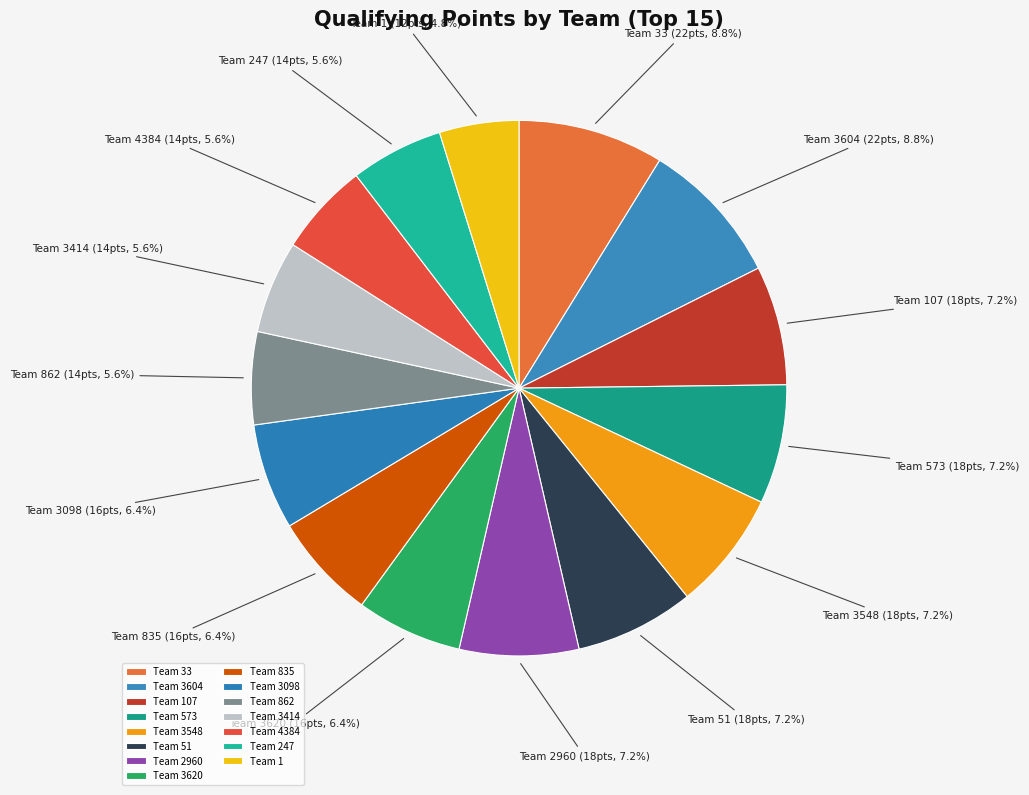

Which slice is the smallest?

Team 1